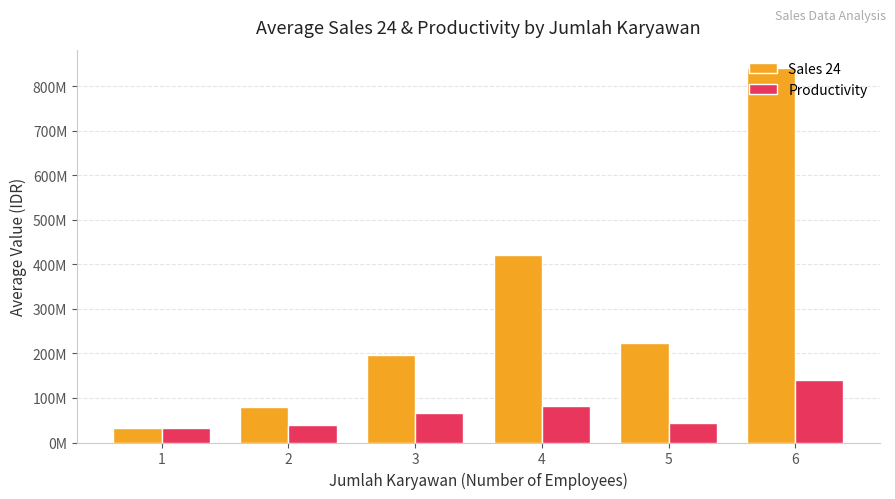

What are all the series names shown in the legend?

Sales 24, Productivity